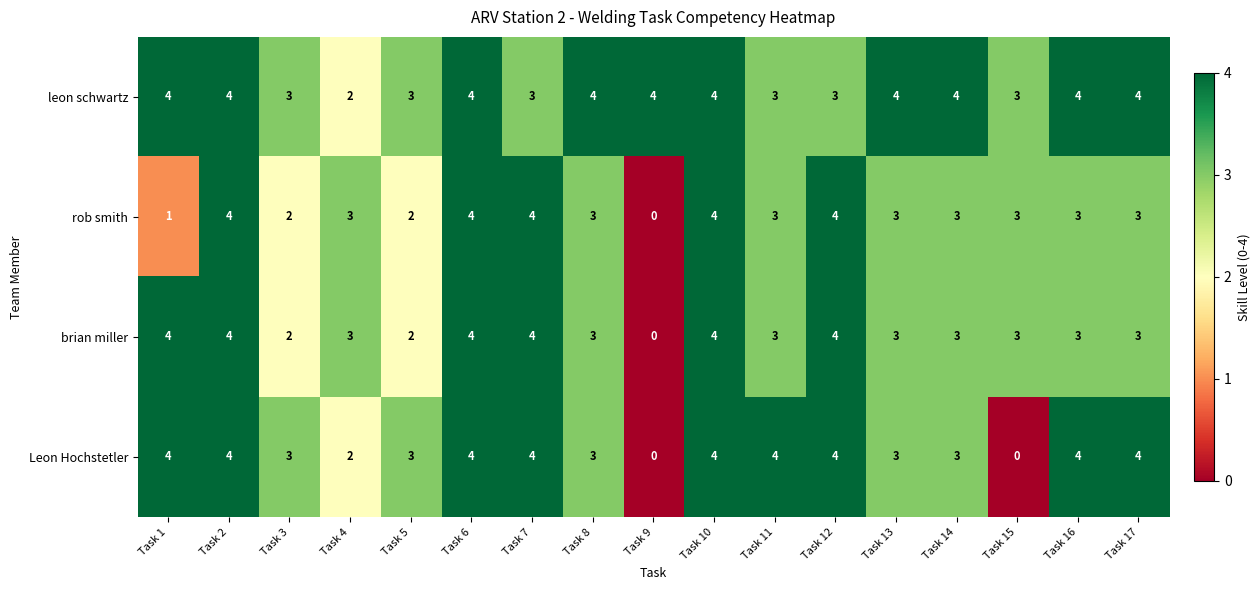

Which series changed the most between Task 6 and Task 15?

Leon Hochstetler